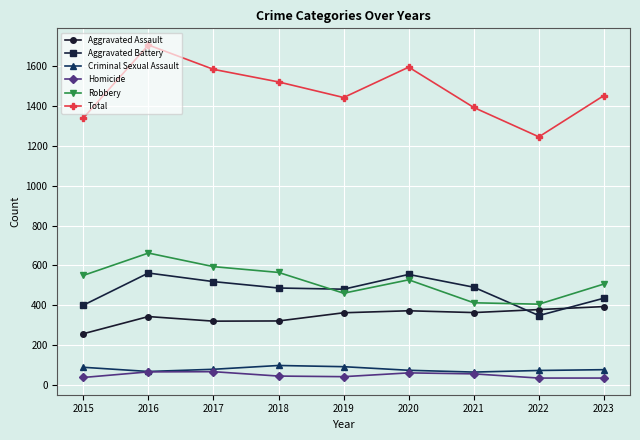

What is the maximum value shown in the chart?

1704